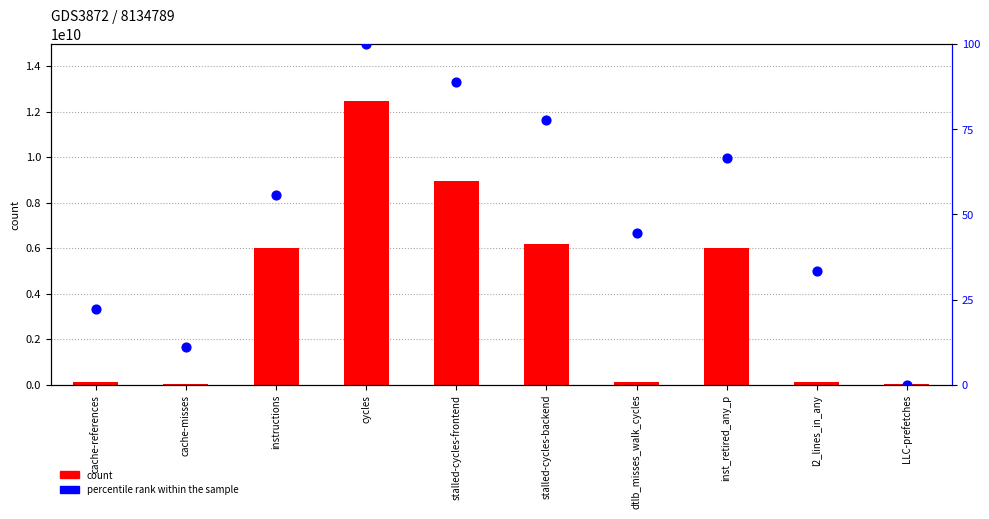

Which series reaches the maximum Y coordinate?

count